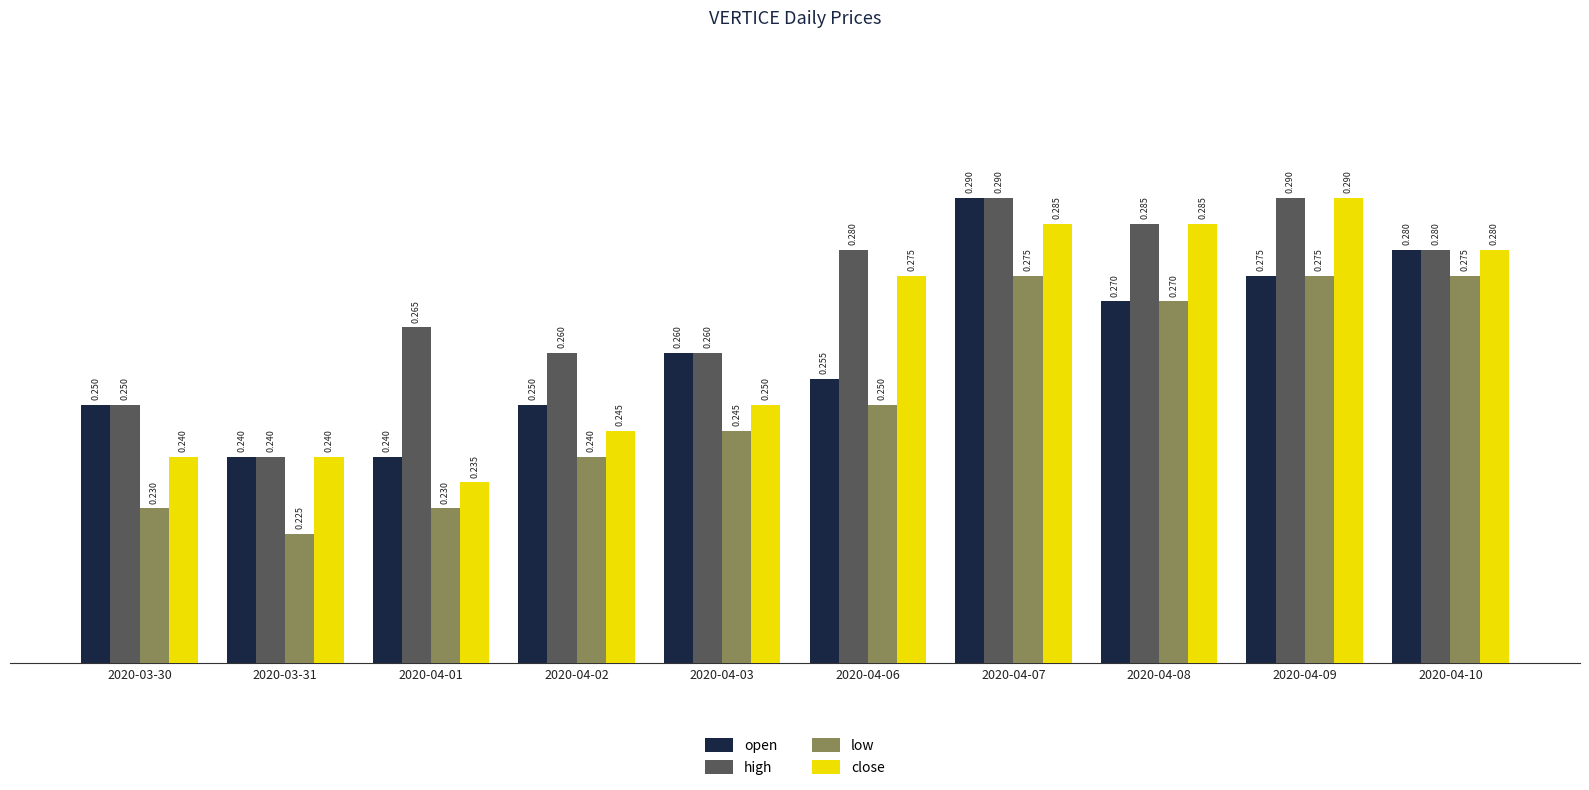

Which series changed the most between 2020-04-03 and 2020-04-08?

close